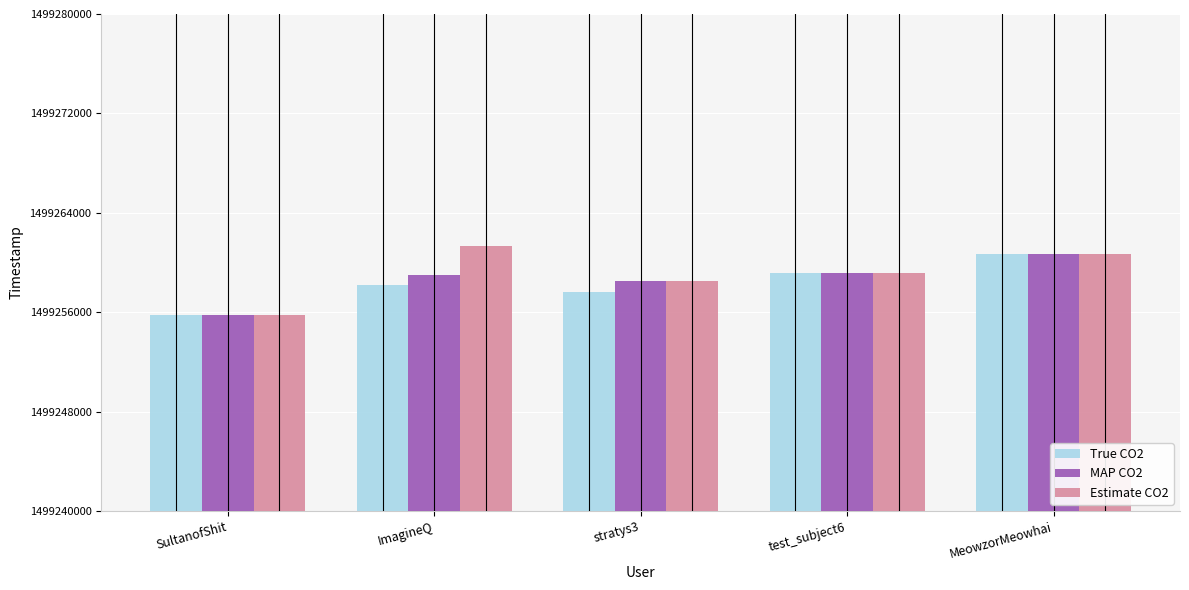

True or false: MAP CO2 has a value of 1499259122 at test_subject6.

True